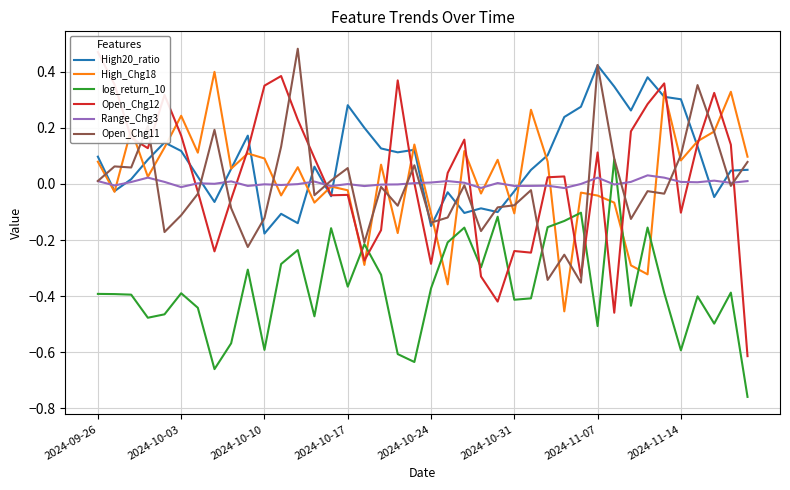

How many values in Range_Chg3 are above zero?

22